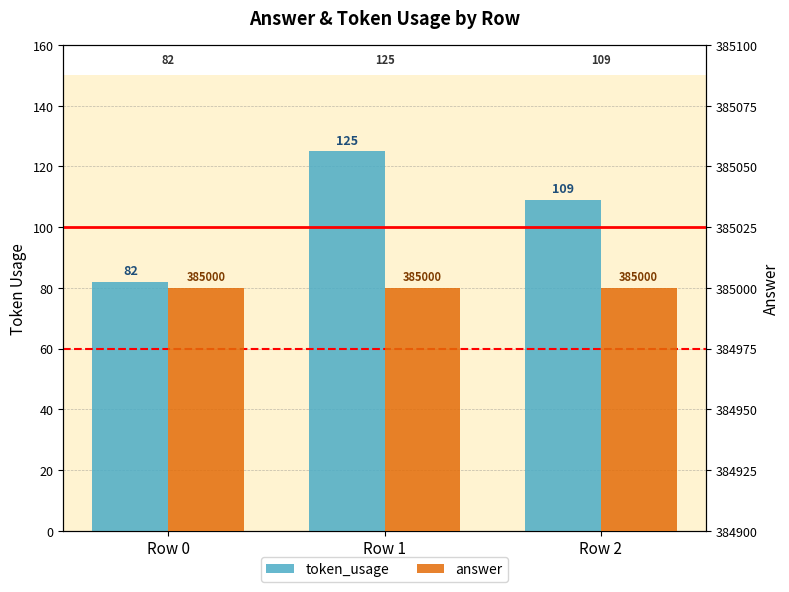

Count the token_usage values in the range 82 to 125.

3